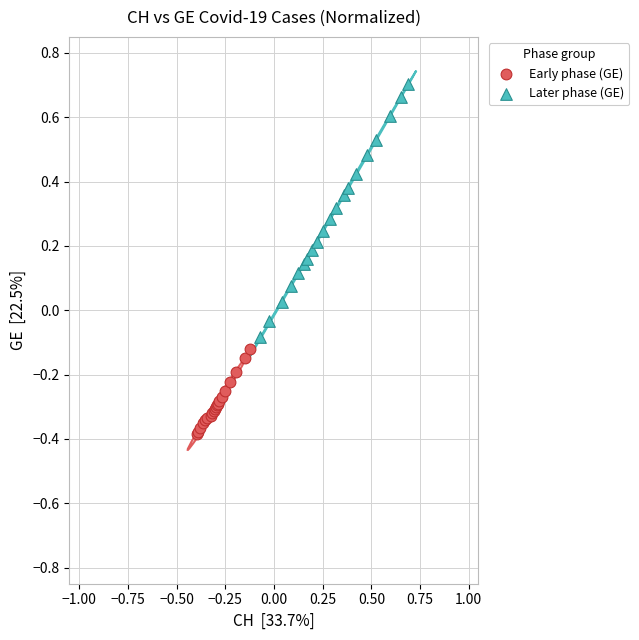

Which series contains the lowest Y value?

Early phase (GE)